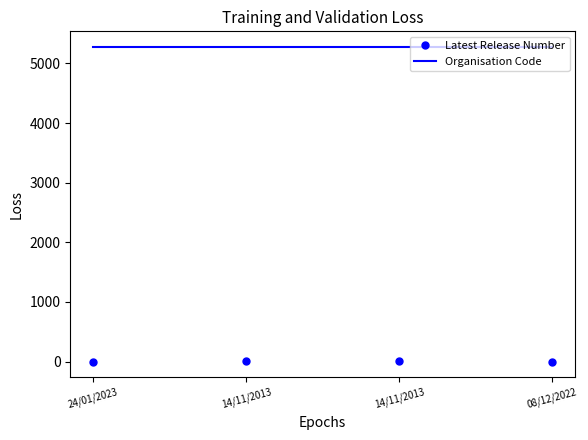

What is the difference between the maximum and second lowest values in the Latest Release Number series?

3